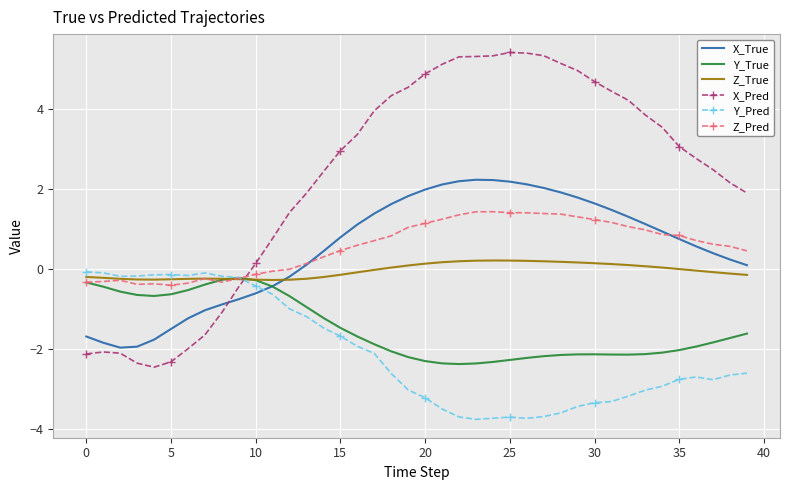

At how many categories does at least one series exceed 3?

20